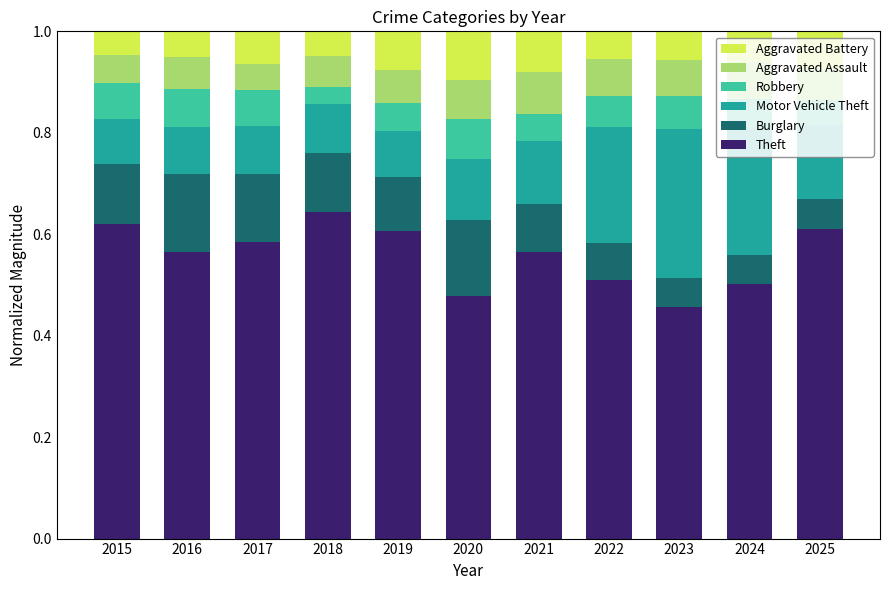

What is the total value across all series at 2024?

1.0